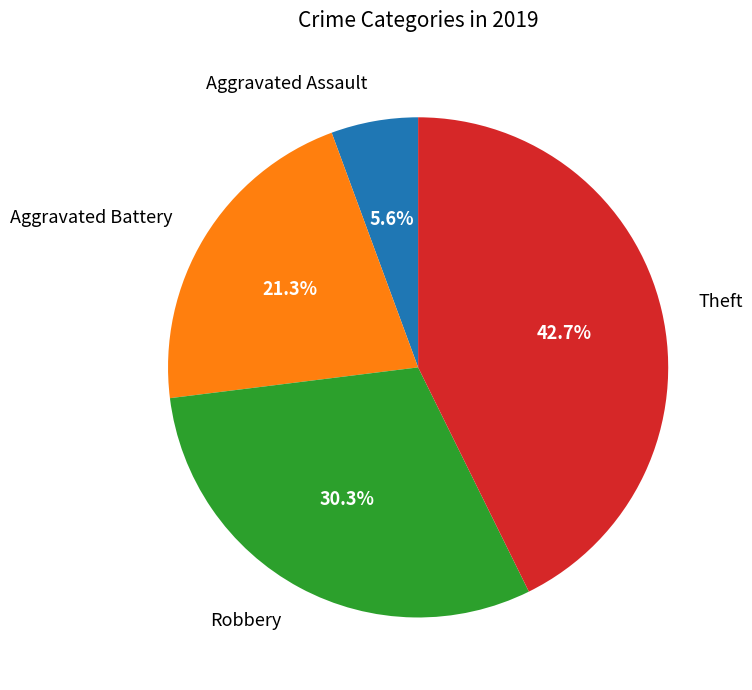

Between Aggravated Battery and Aggravated Assault, which is larger?

Aggravated Battery